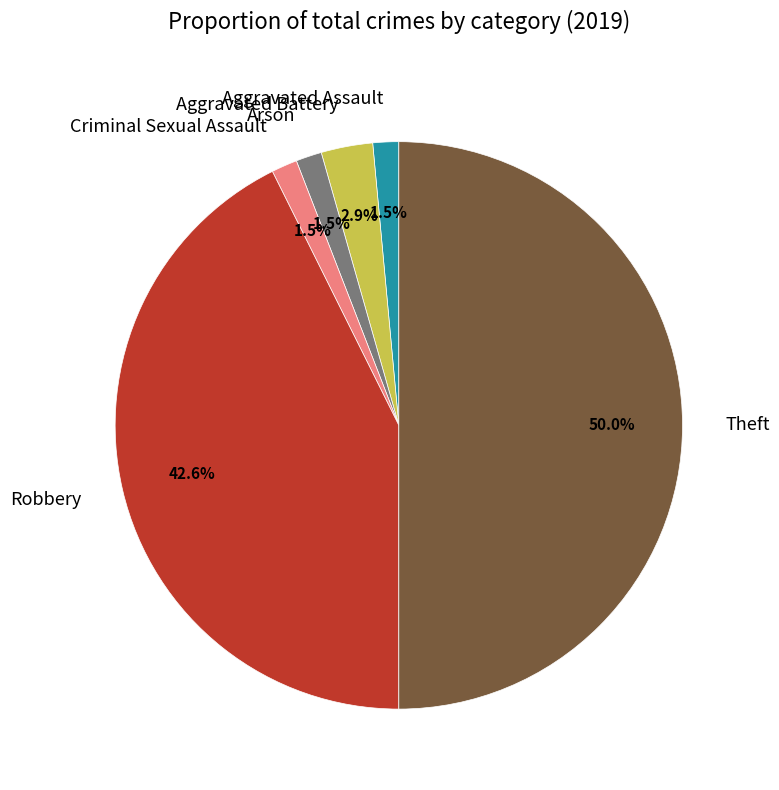

How many segments does this pie chart have?

6